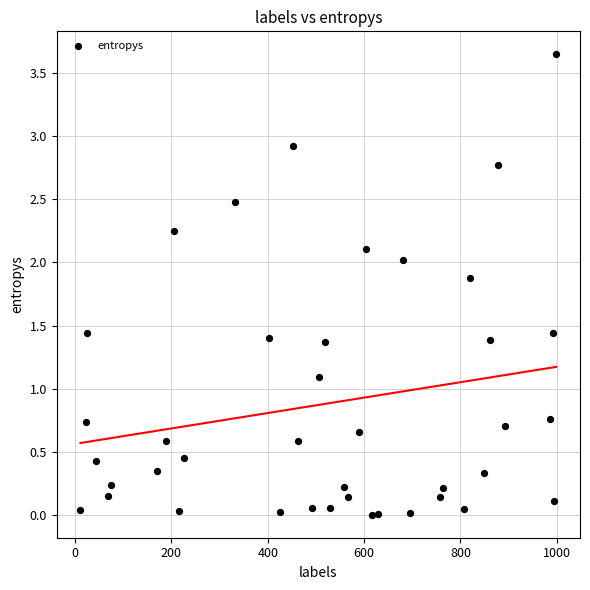

What Y value in the scatter plot is closest to 1?

1.1